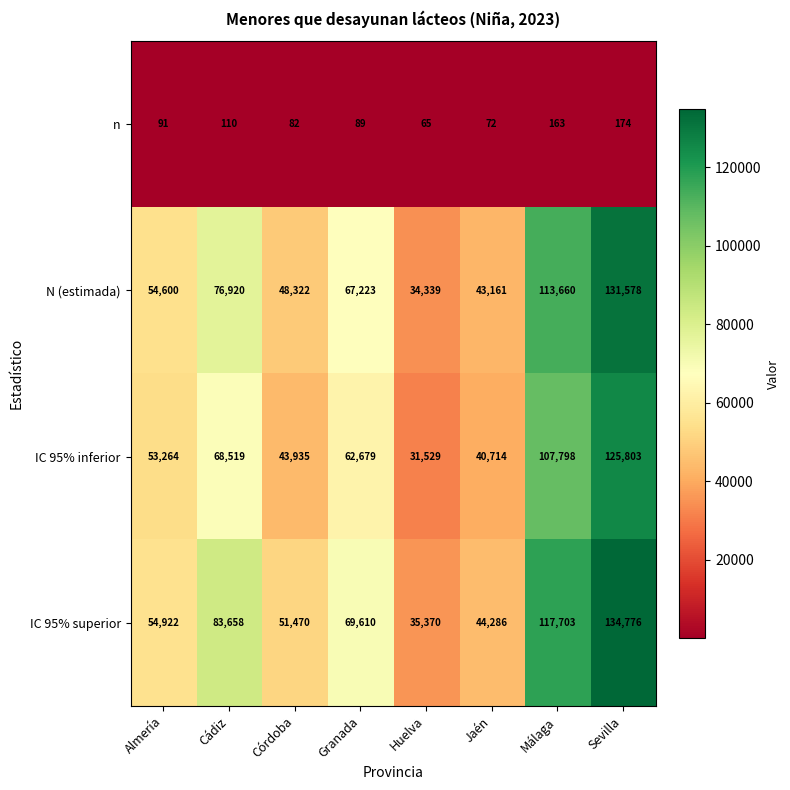

At which label does N (estimada) first exceed 67223?

Cádiz